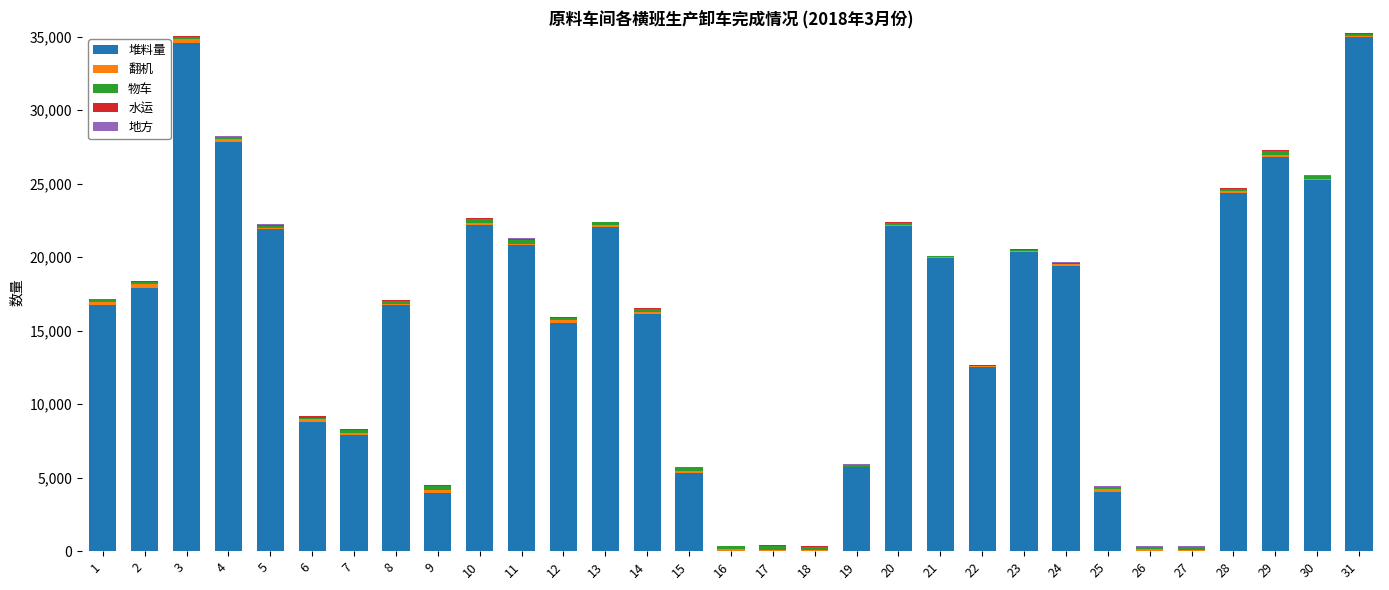

What is the difference between the 堆料量 values at 22 and 21?

7401